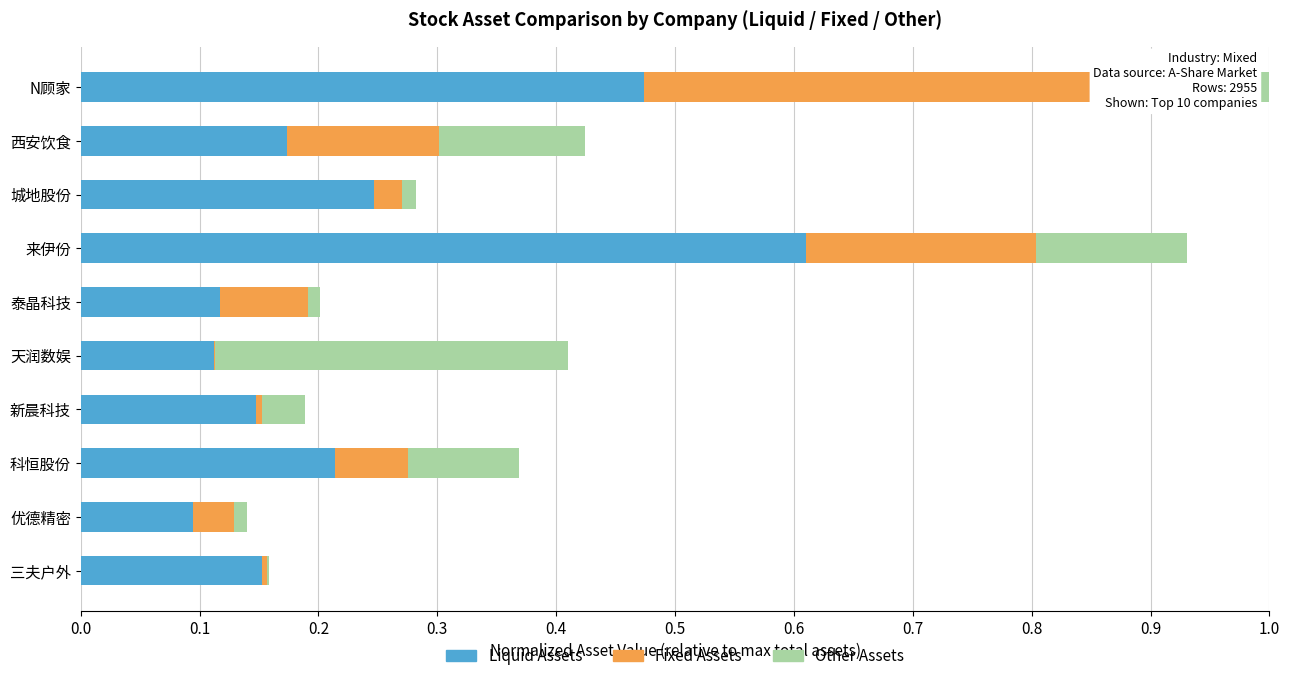

Which category has the highest value in the Liquid Assets series?

来伊份